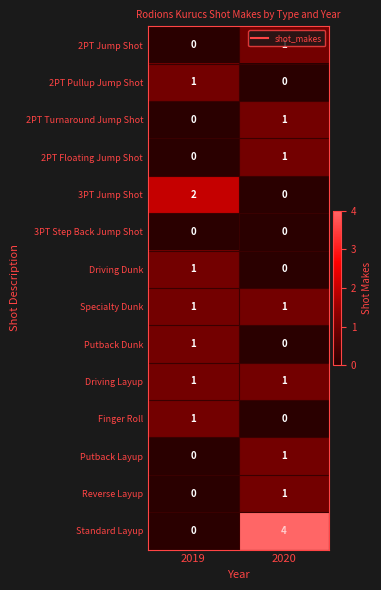

Which series has the widest spread of values?

Standard Layup